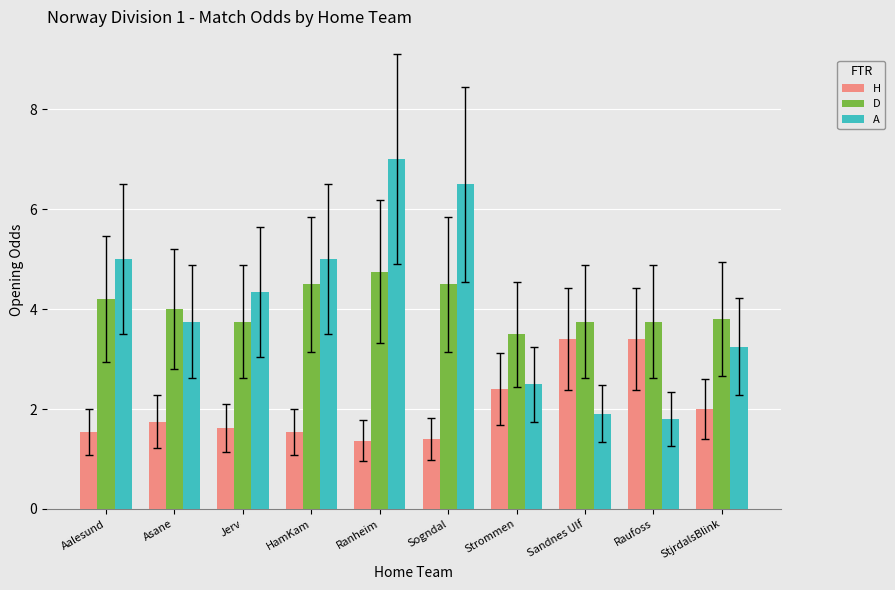

What are all the series names shown in the legend?

H, D, A